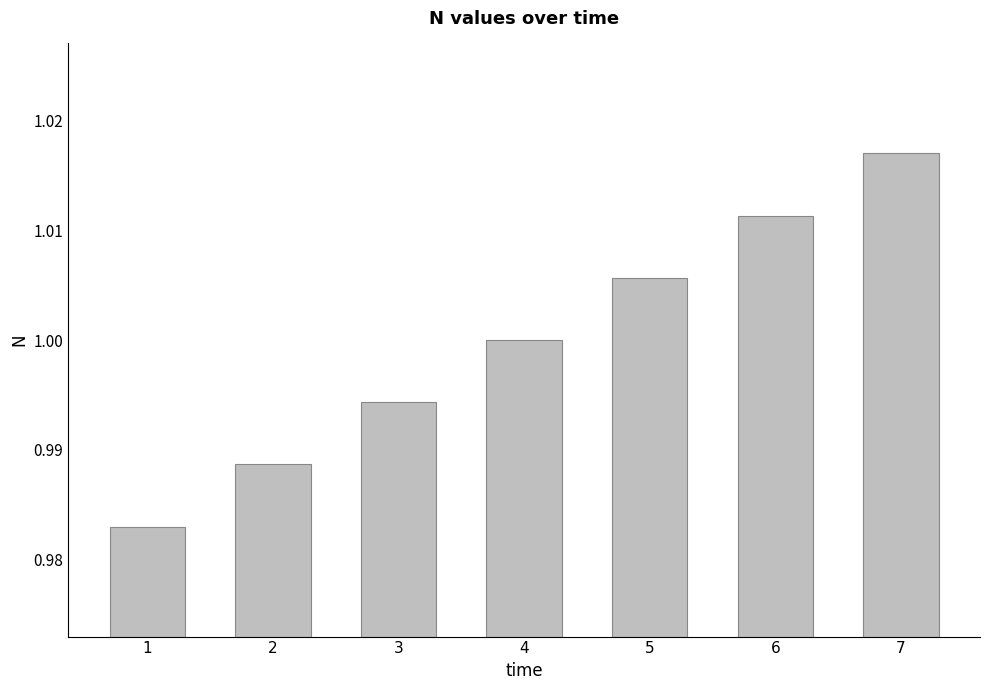

What is the sum of the values at 6 and 7?

2.0